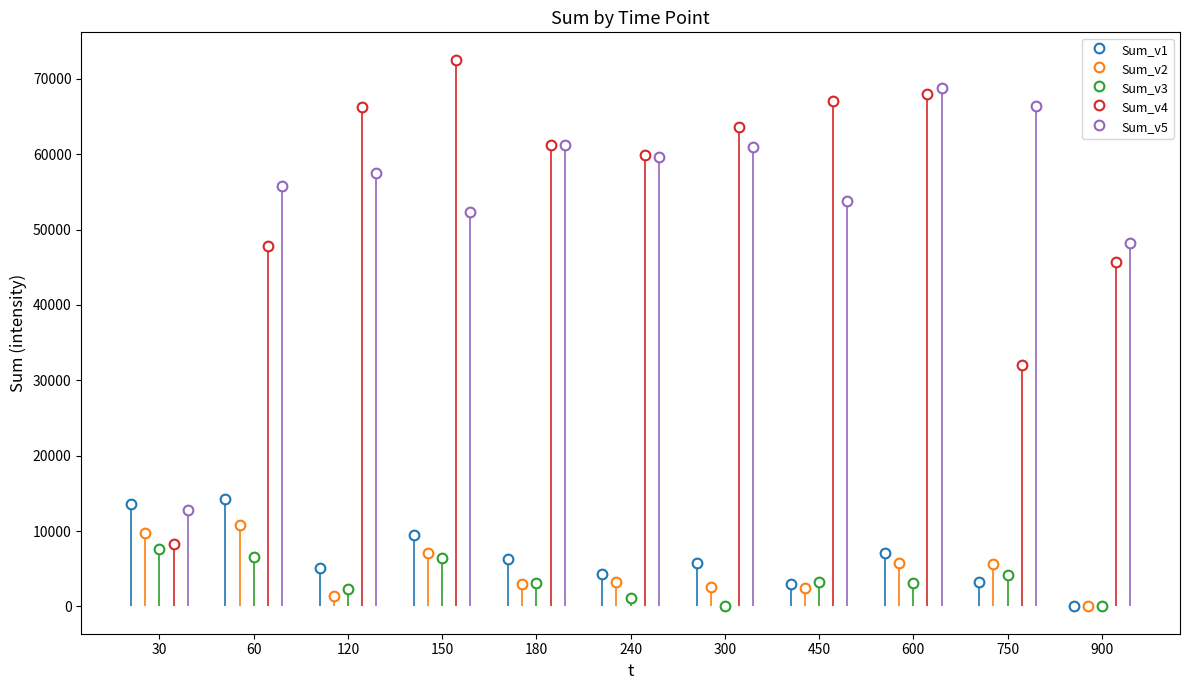

What is the maximum value for Sum_v3?

7642.6